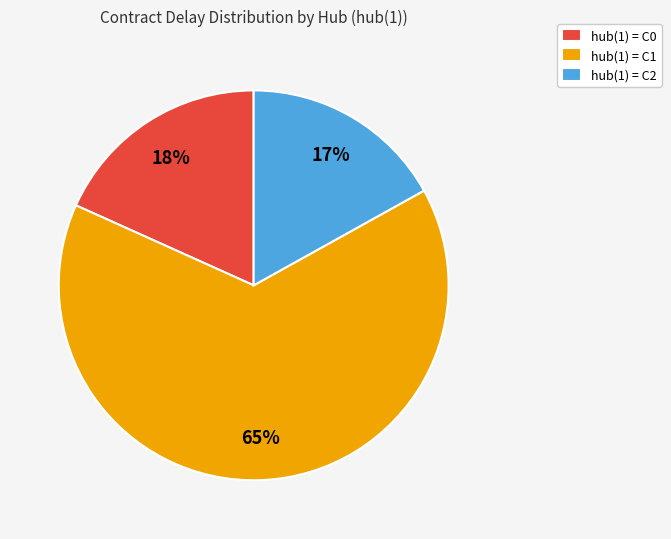

How many segments does this pie chart have?

3